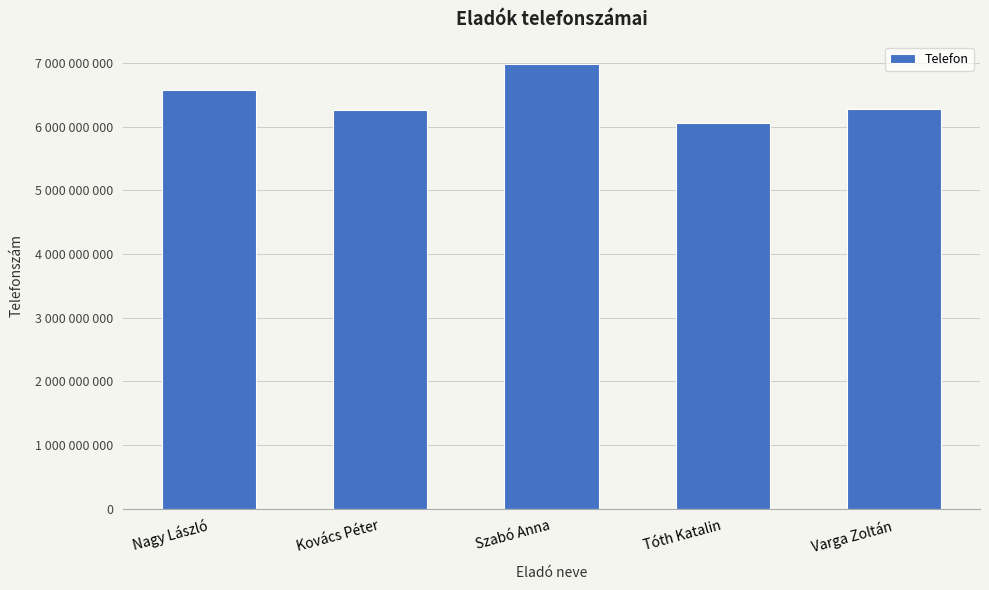

Are the bars grouped side by side (vs. stacked)?

No